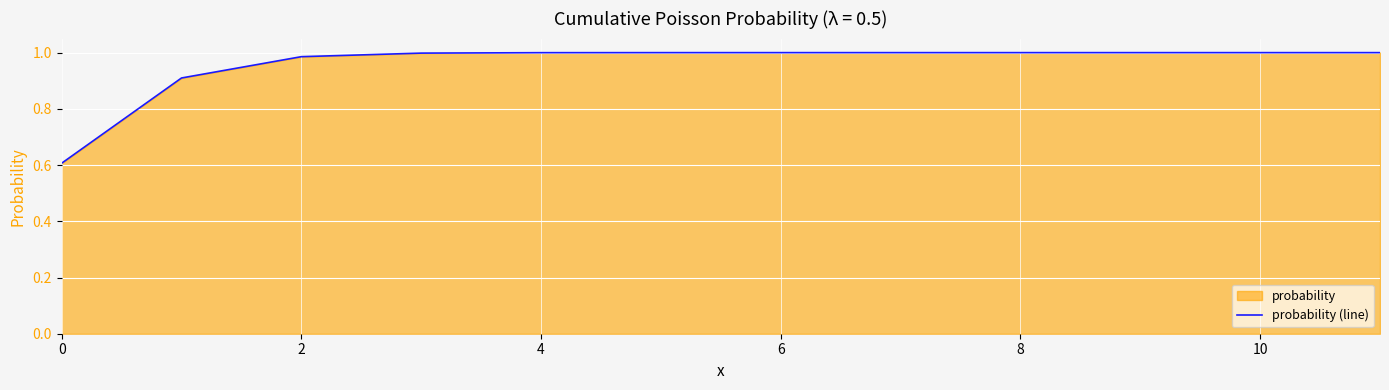

True or false: the data shows 0.4 at 10.

False